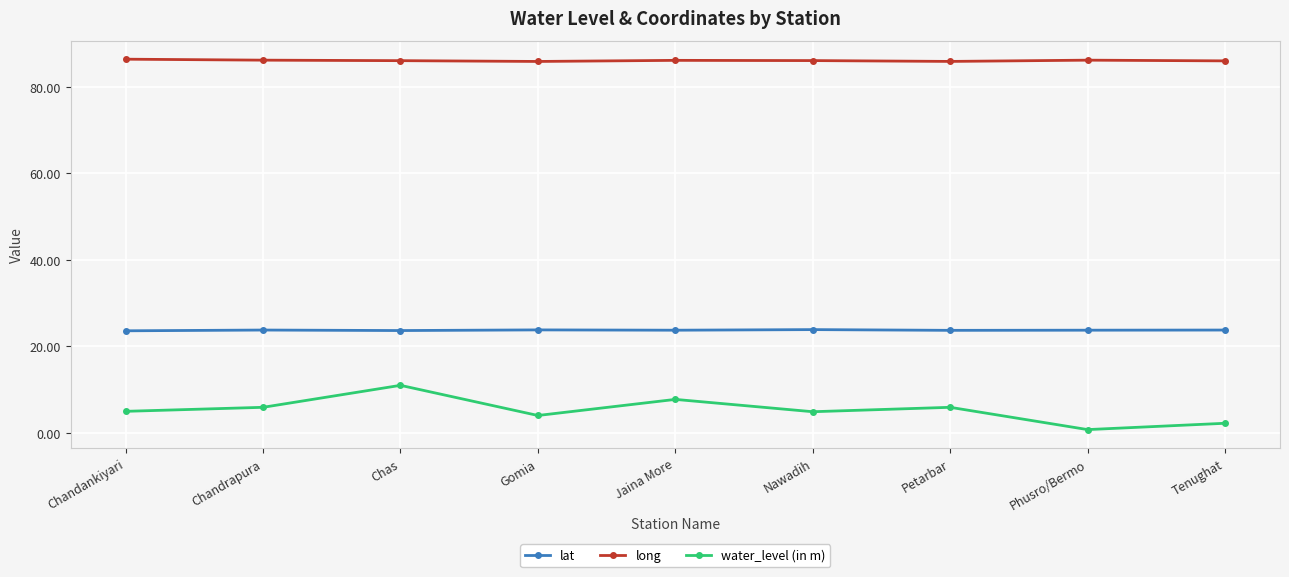

What is the difference between the maximum and second lowest values in the long series?

0.5